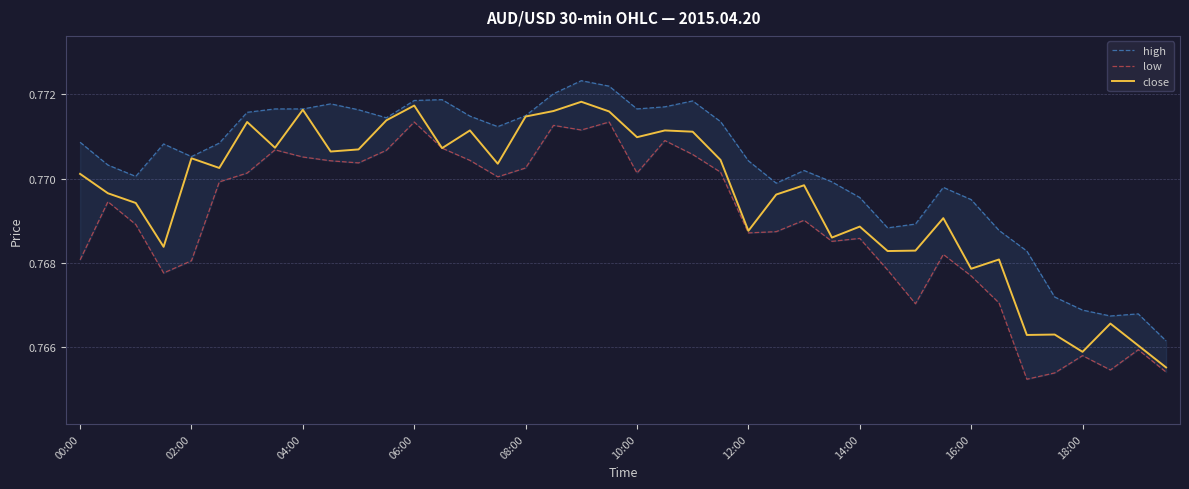

At which label is high closest to 0?

39